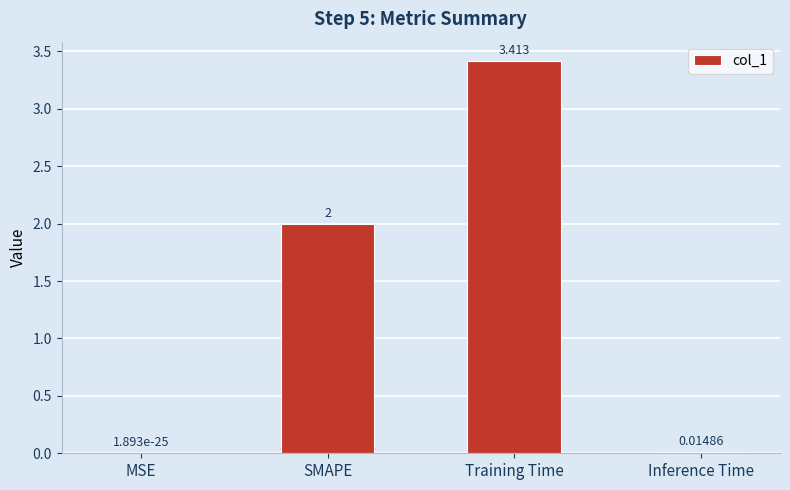

At which label is the value closest to 1?

Inference Time